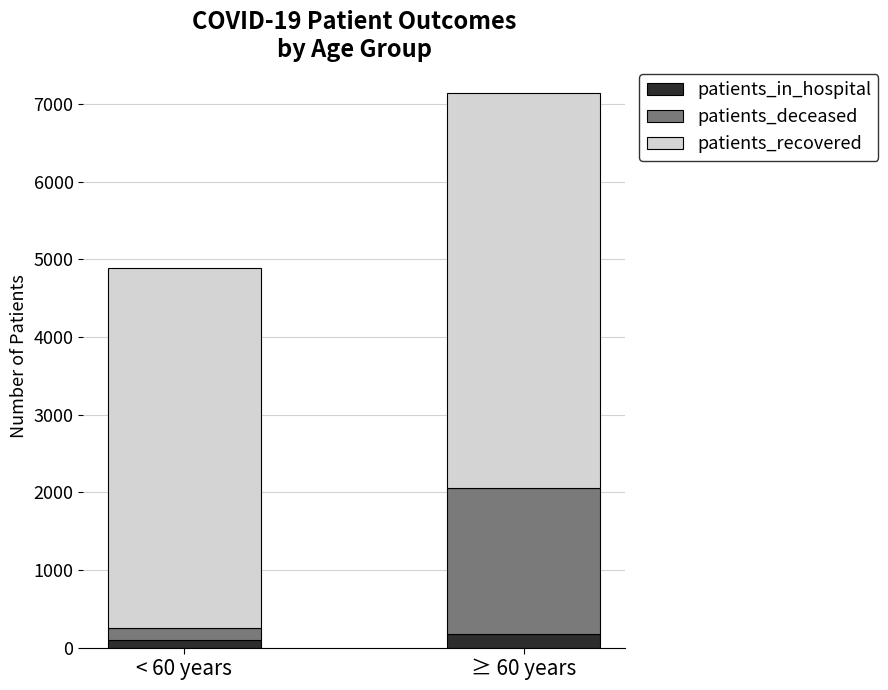

How many bars are there in total?

2